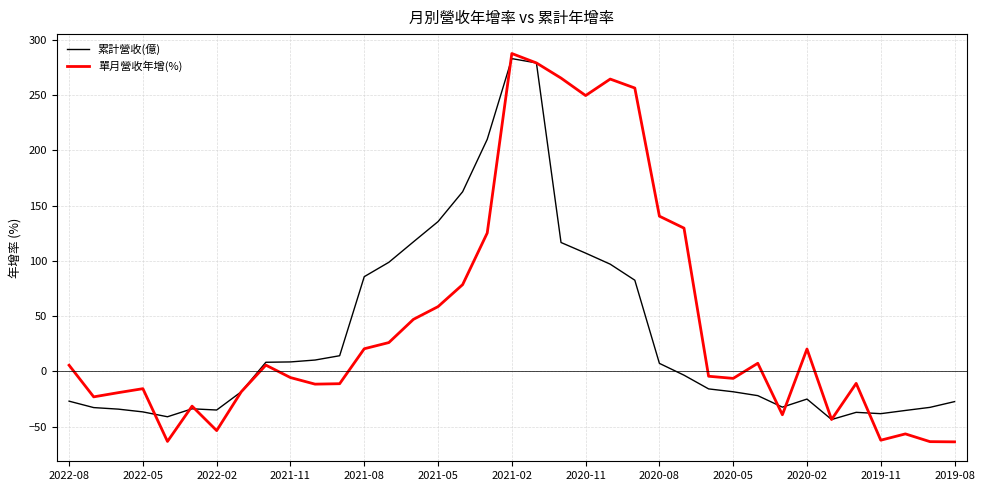

Which series has the largest range (max minus min)?

單月營收年增(%)